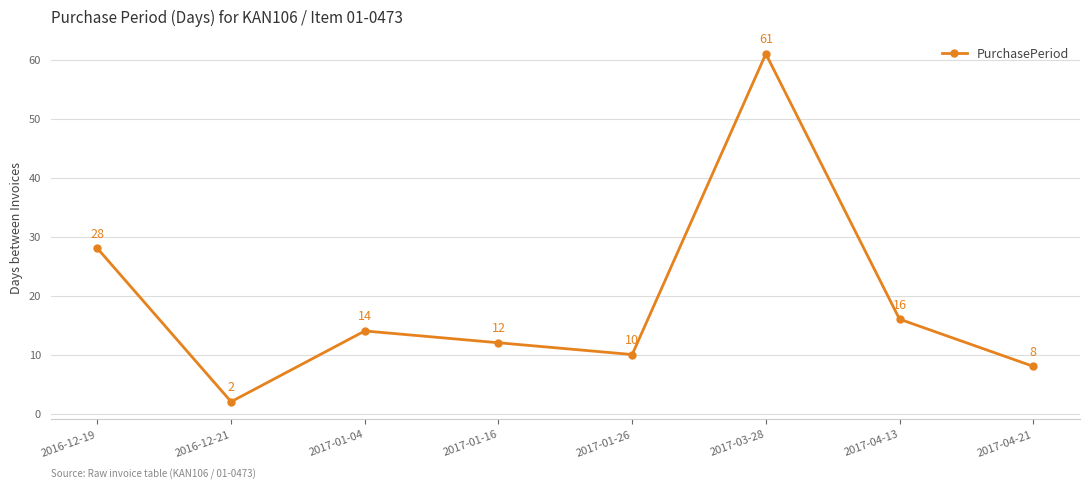

How many points are lower than both their immediate neighbors (excluding endpoints)?

2